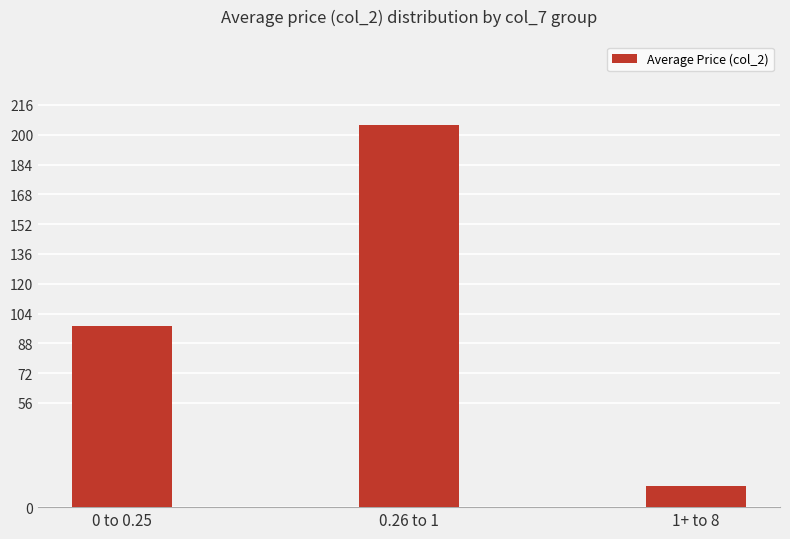

What is the change in value from 0 to 0.25 to 0.26 to 1?

+107.4